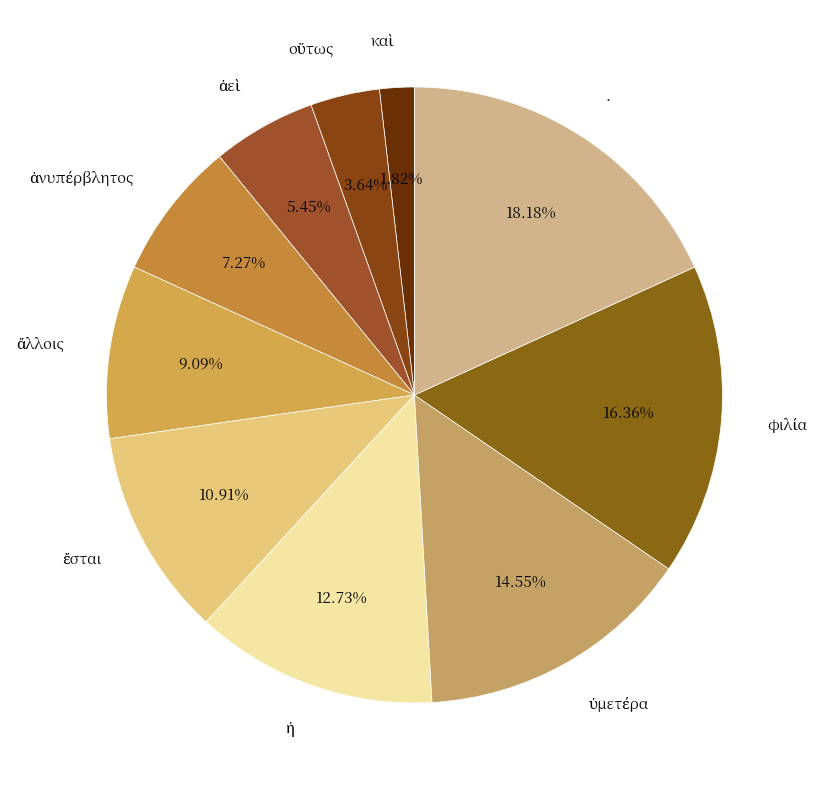

How many slices are in this pie chart?

10